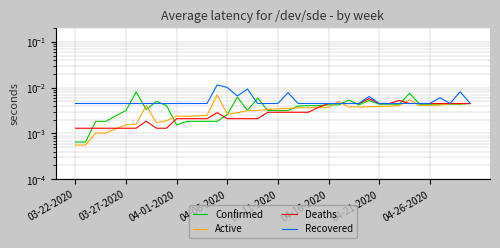

The value of Confirmed at 16 is 0.0. True or false?

False